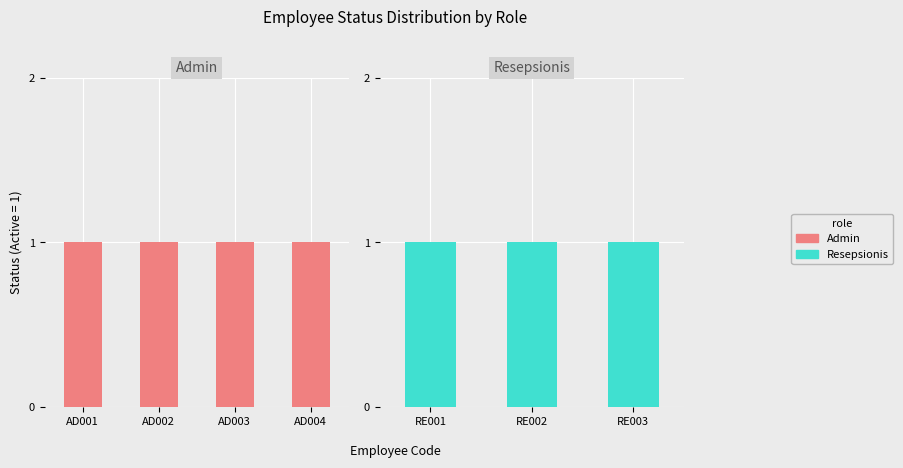

What is the approximate value of Resepsionis at RE002?

1